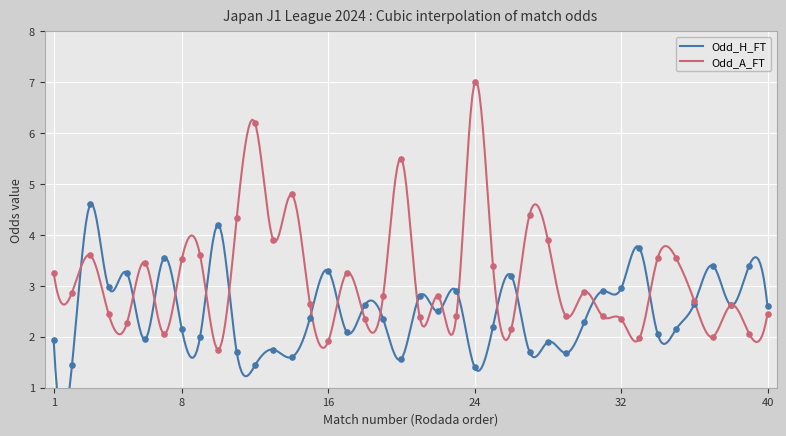

What is the total value across all series at 6?

5.4